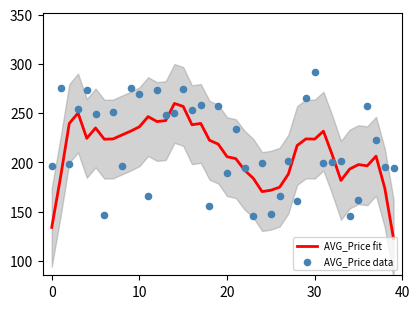

Which series reaches the minimum Y coordinate?

AVG_Price fit